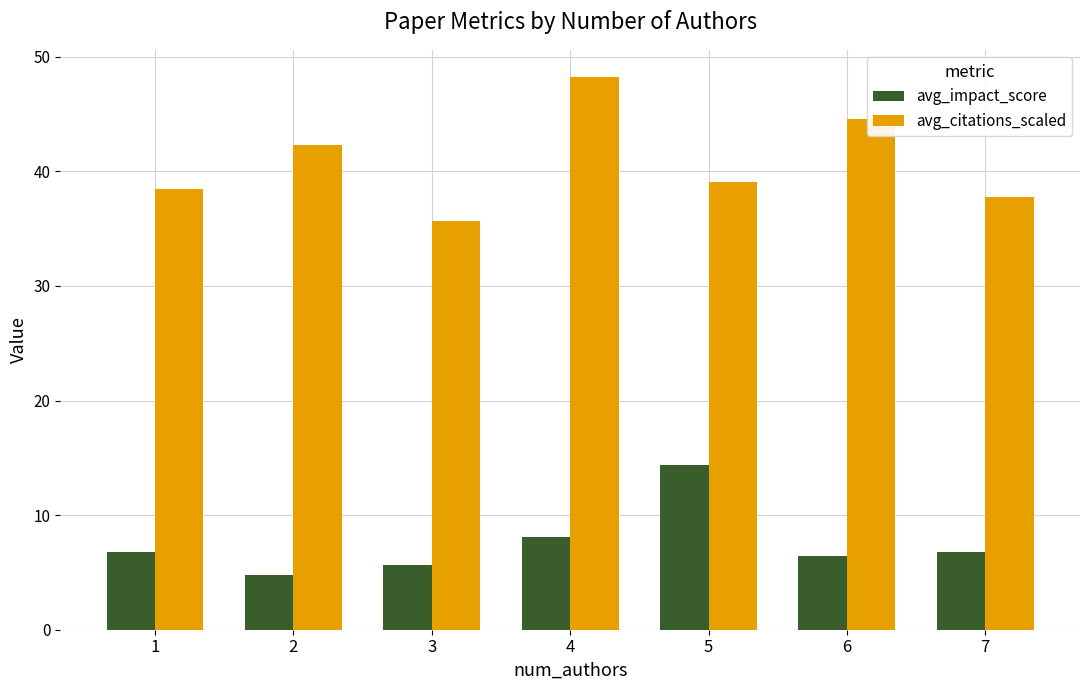

Is the value of avg_impact_score at 5 greater than the value of avg_citations_scaled at 1?

No